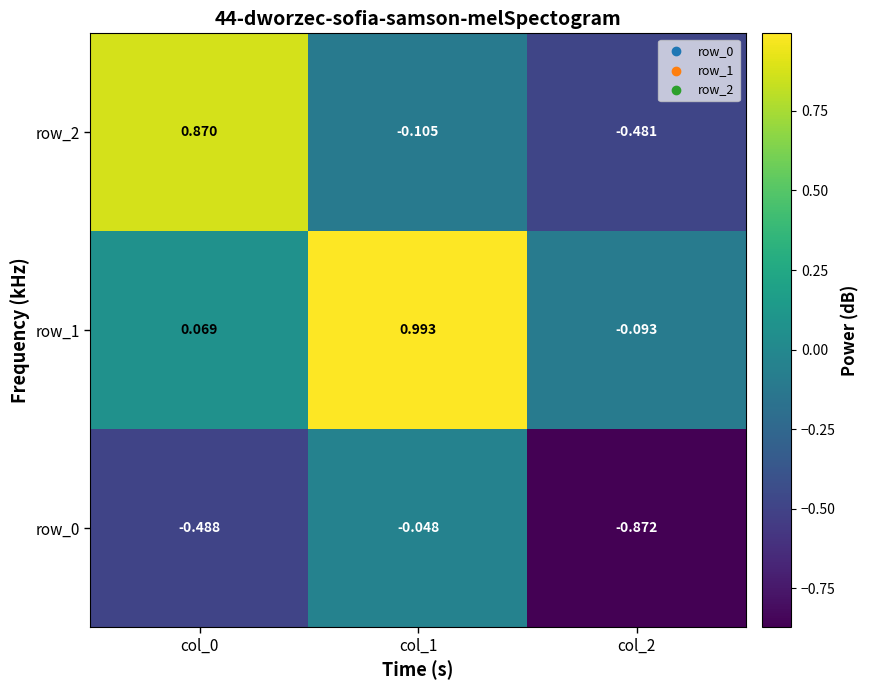

At which label does row_1 reach its minimum?

col_2